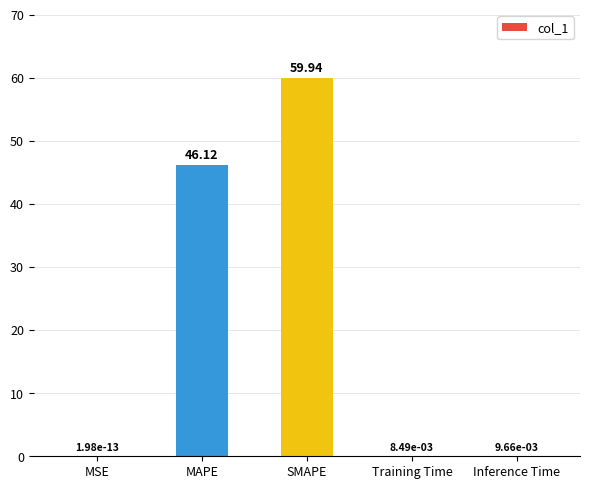

What is the change in value from MAPE to Training Time?

-46.1